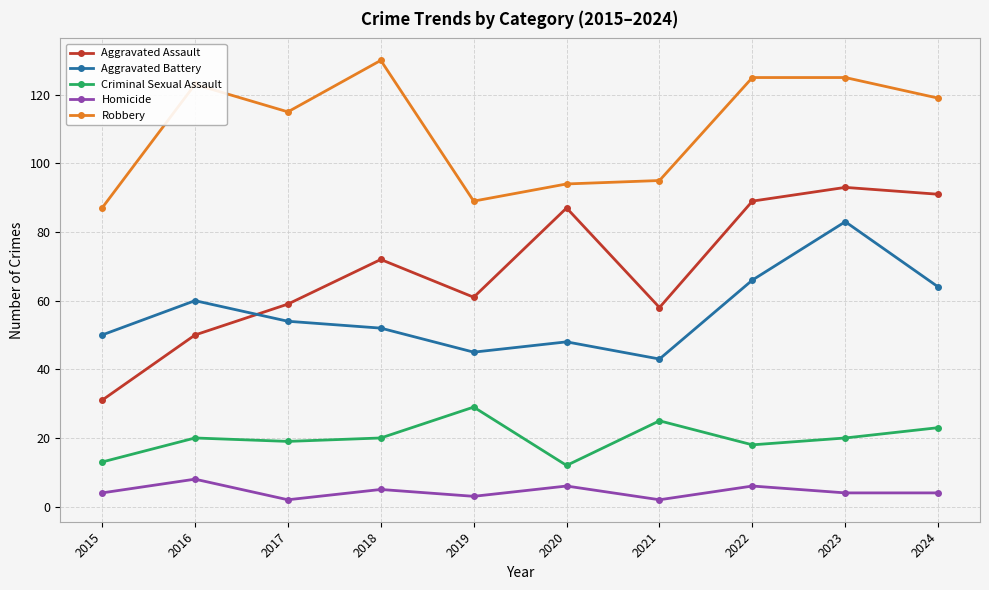

True or false: Aggravated Battery has more than 2 interior local peaks.

True